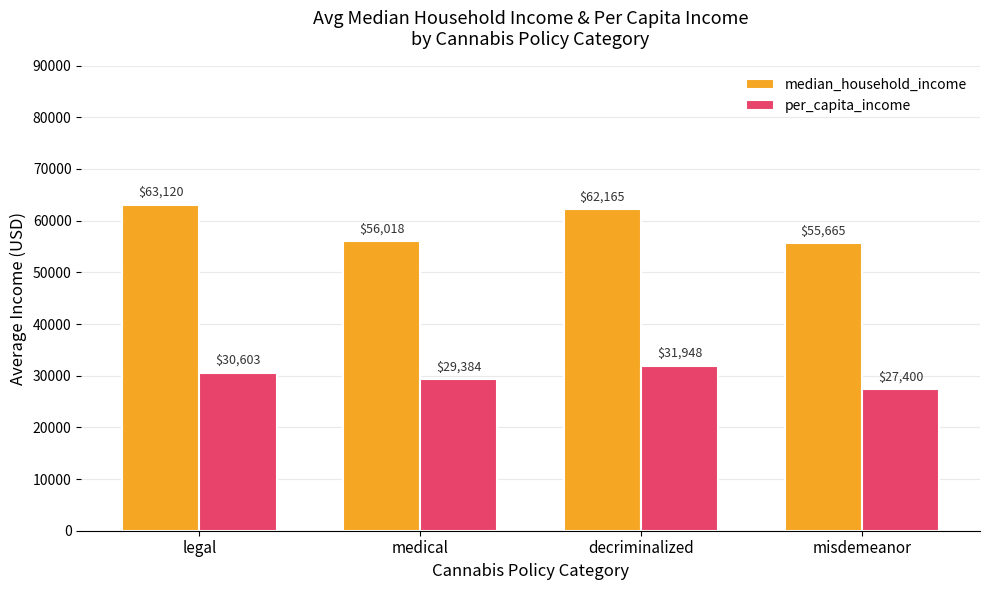

The median_household_income series shows 29081.8 at legal. True or false?

False